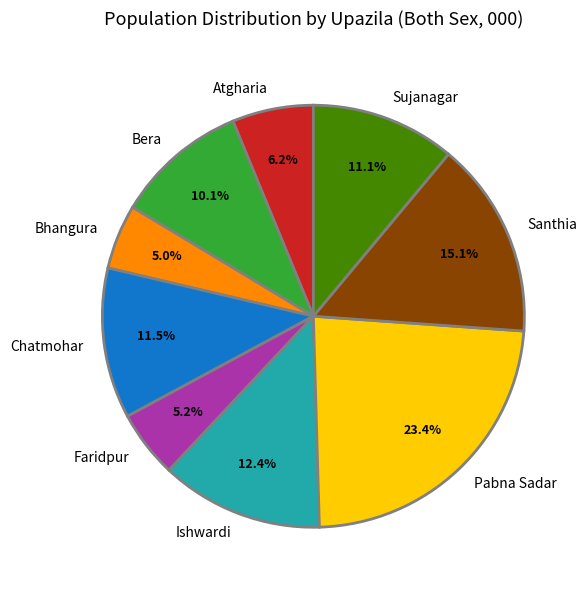

To the nearest percent, what is the average slice percentage?

11%